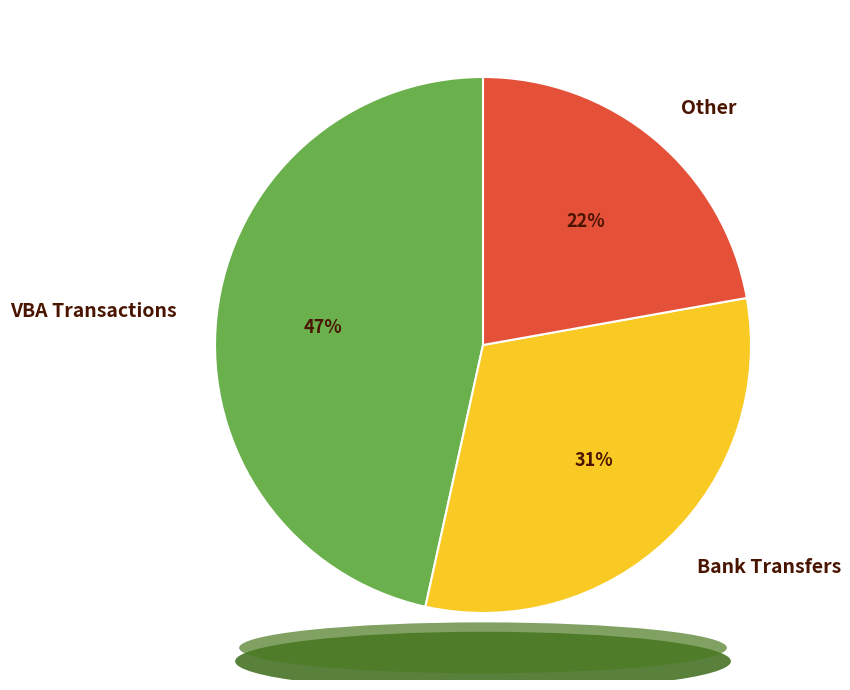

Which has a higher value, Other or VBA Transactions?

VBA Transactions